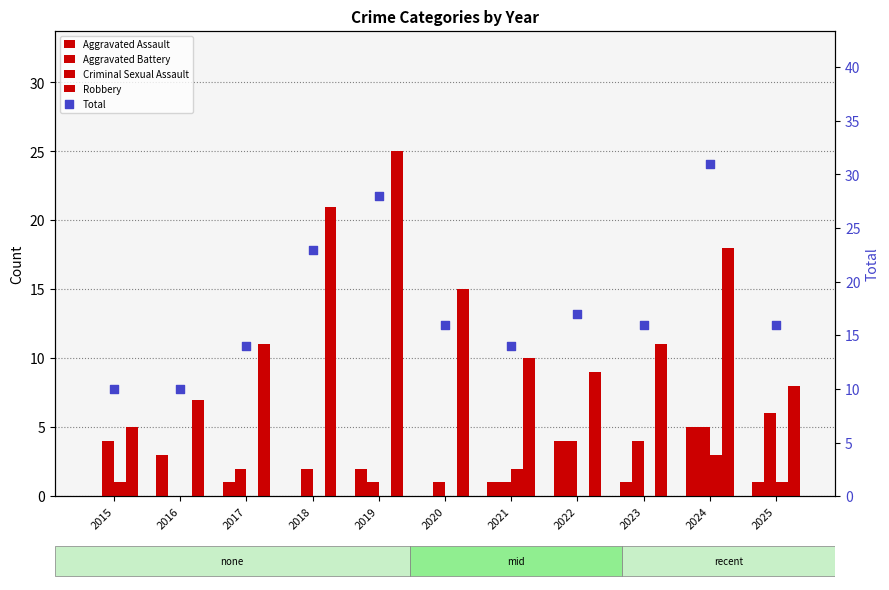

Which series has the largest Y range (max minus min)?

Total